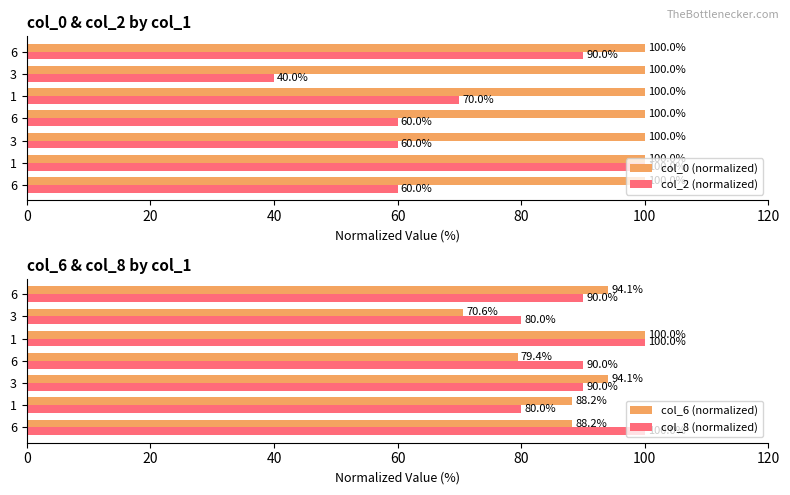

How many groups of bars are there?

7